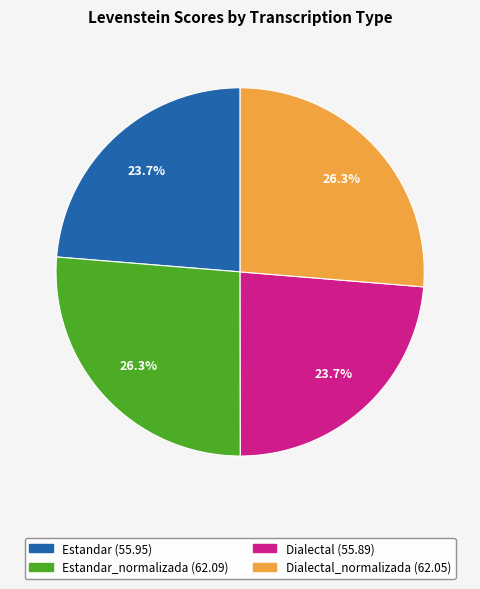

Does any single category account for the majority?

No